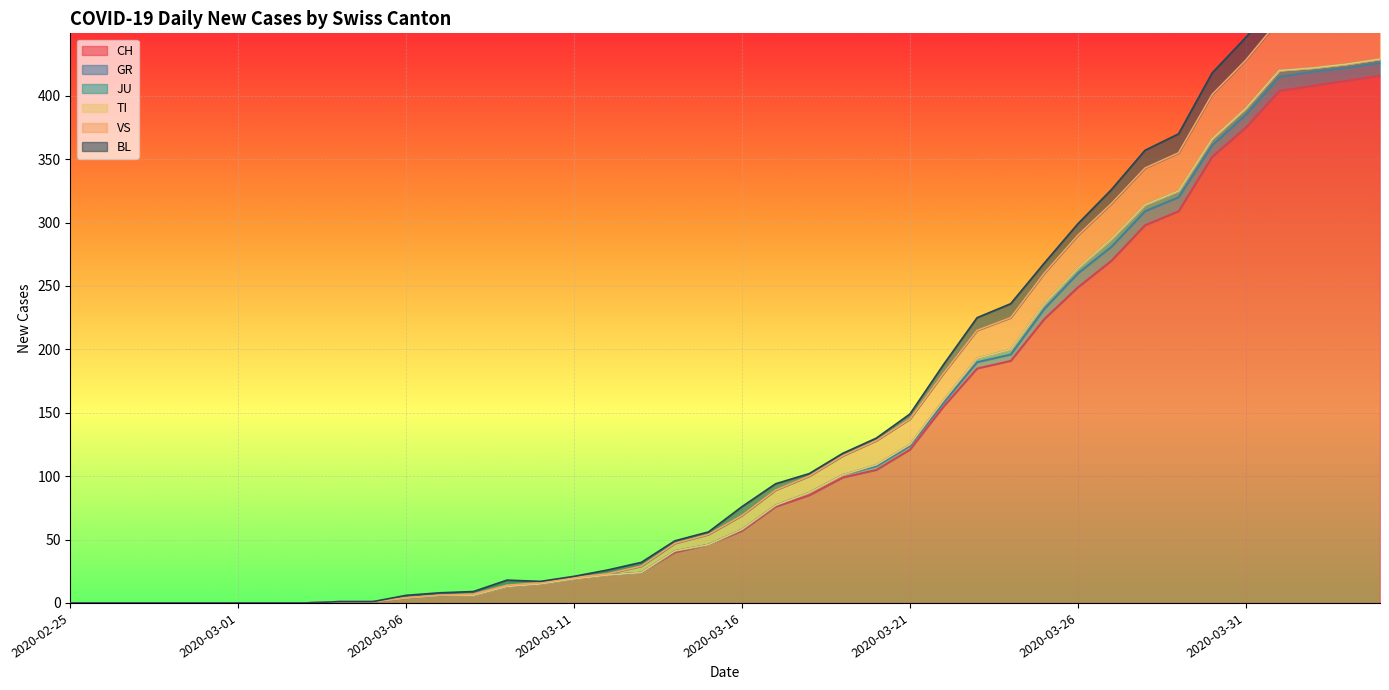

Is the value of TI at 2020-03-21 greater than the value of CH at 2020-04-01?

No